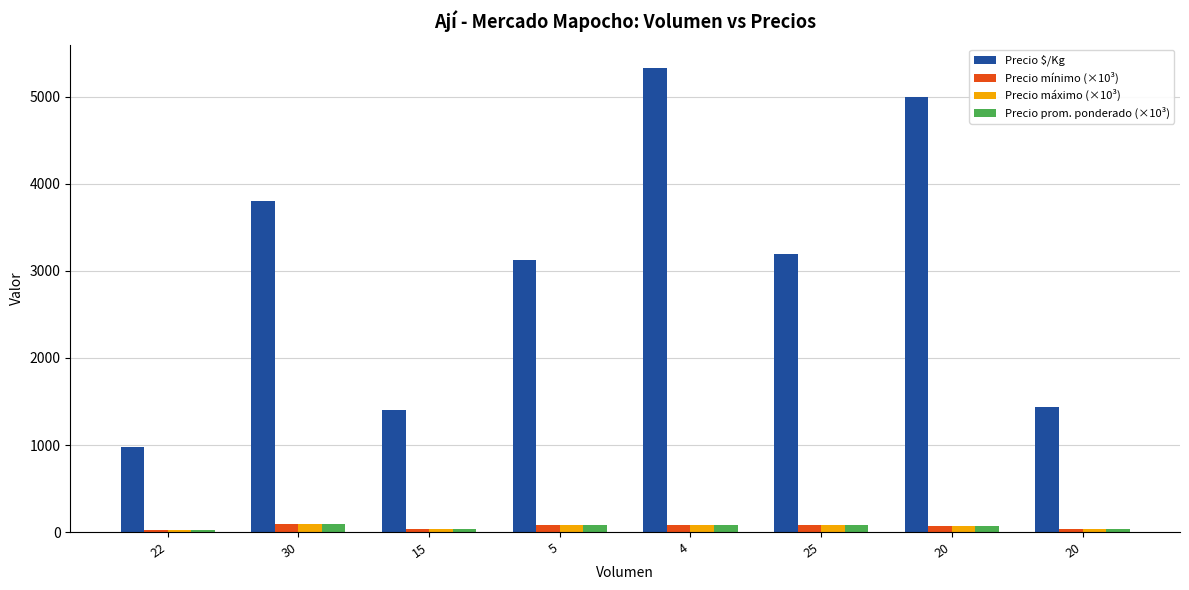

The Precio prom. ponderado (×10³) series shows 123.5 at 30. True or false?

False